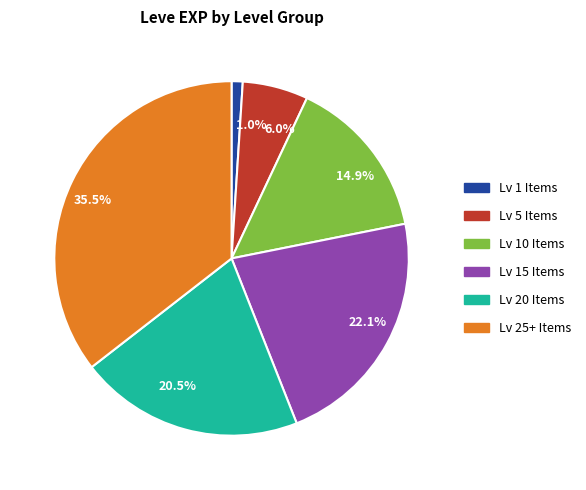

Rank the categories by value from lowest to highest.

1.0%, 6.0%, 14.9%, 20.5%, 22.1%, 35.5%